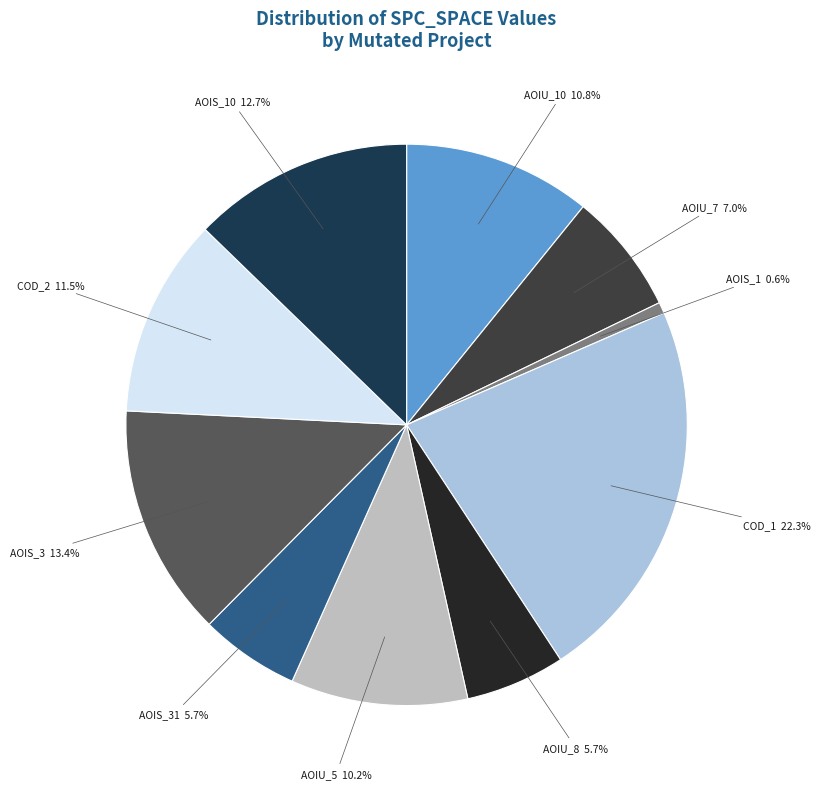

Which category has the biggest portion of the pie?

DailyLimit.Account.COD_1